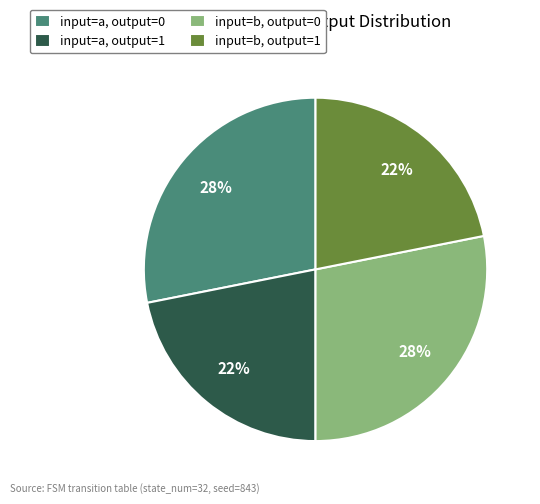

To the nearest percent, what is the average slice percentage?

25%